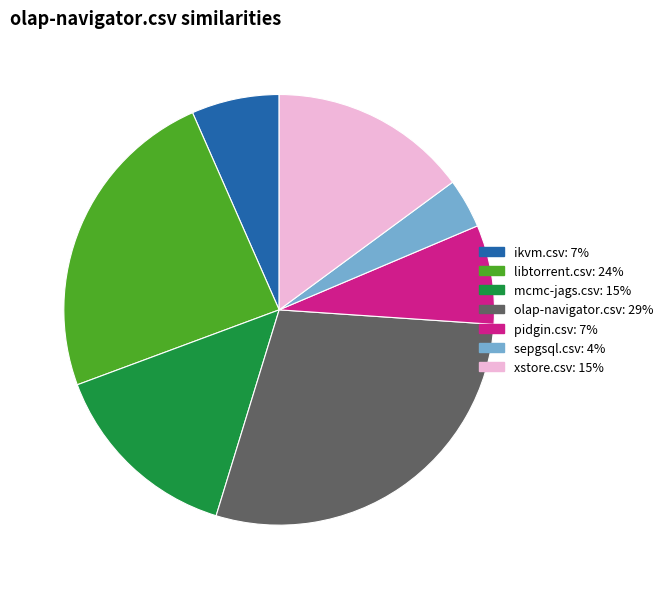

Does libtorrent.csv represent more than half of the total?

No